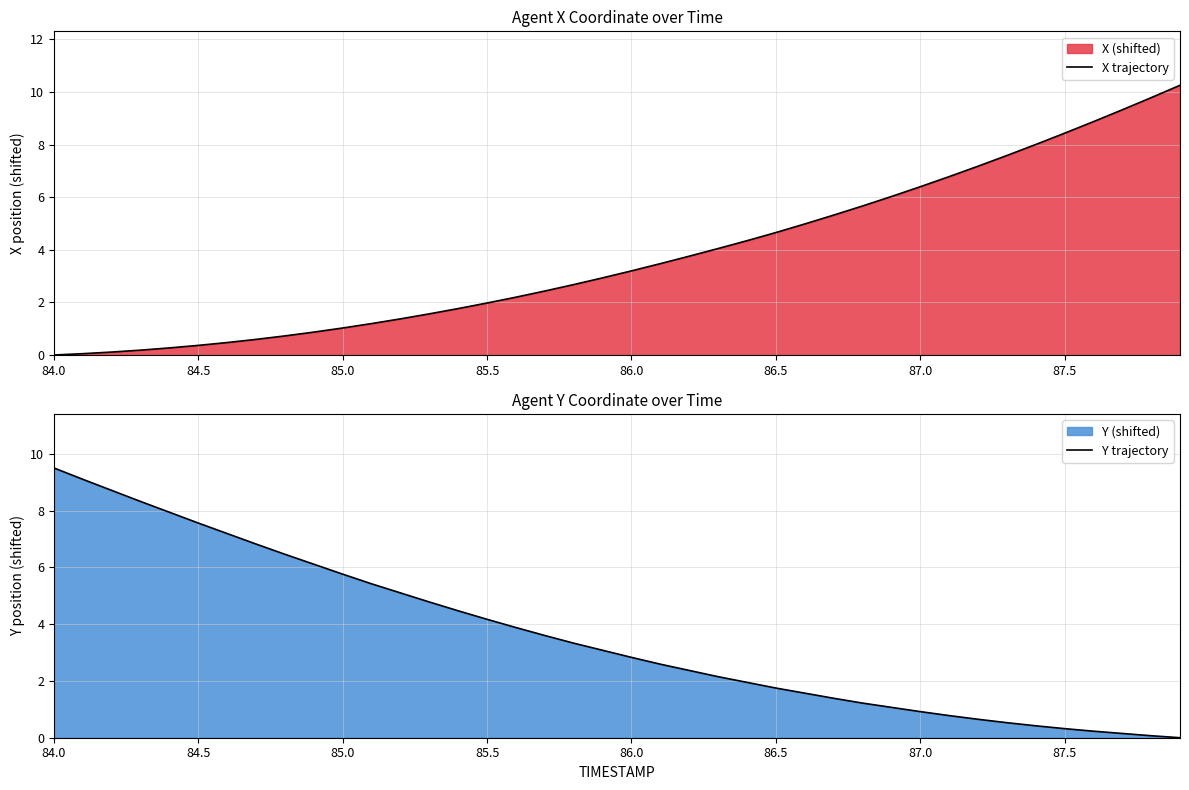

At which label does Y trajectory reach its peak?

84.0